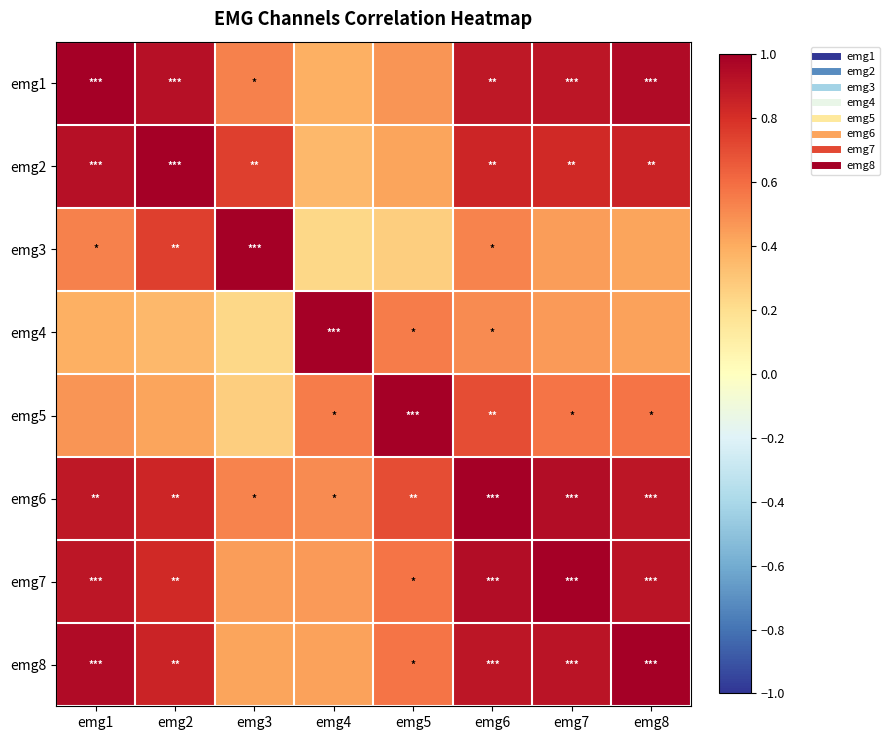

Between emg2 and emg1, which is larger?

emg1